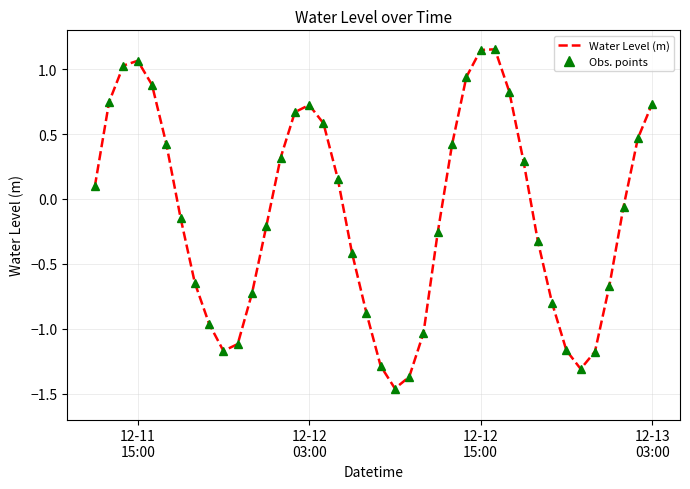

What is the difference between the maximum and minimum values?

2.6